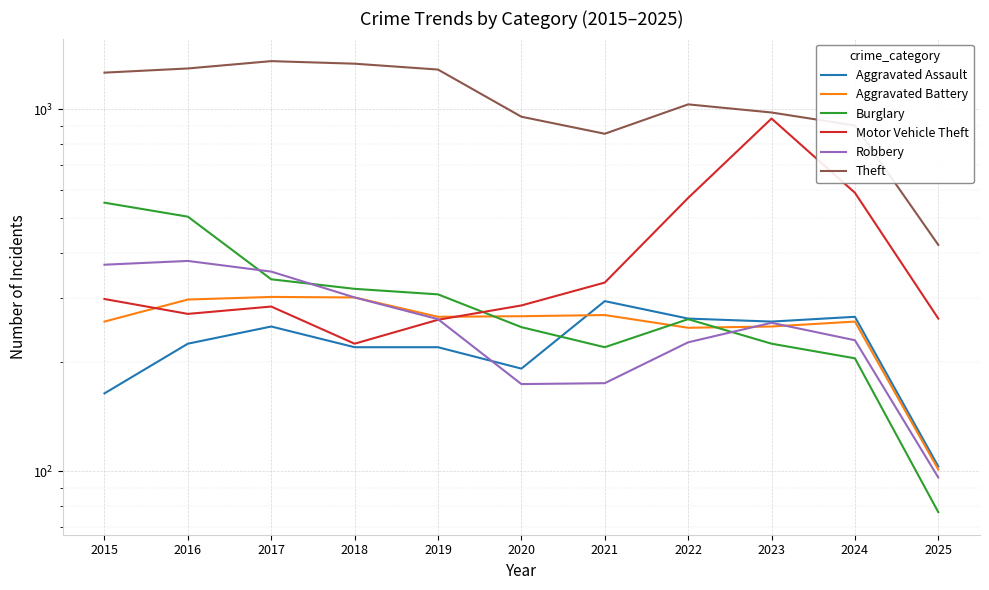

How many lines are shown in the chart?

6